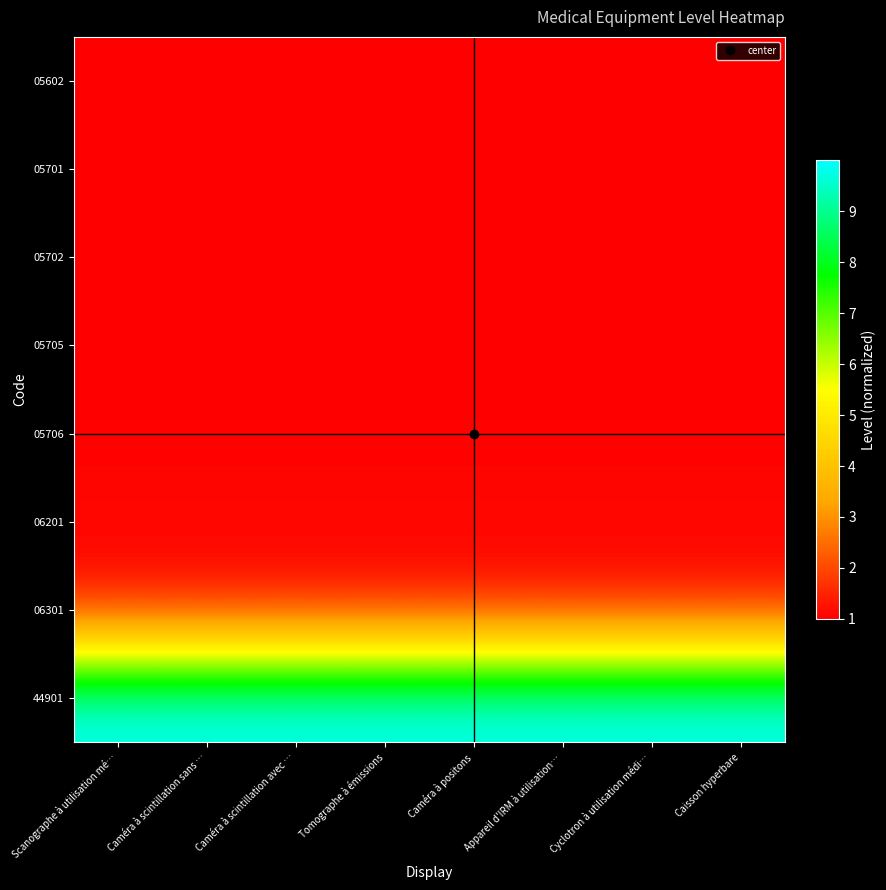

How many data points does each series have?

8